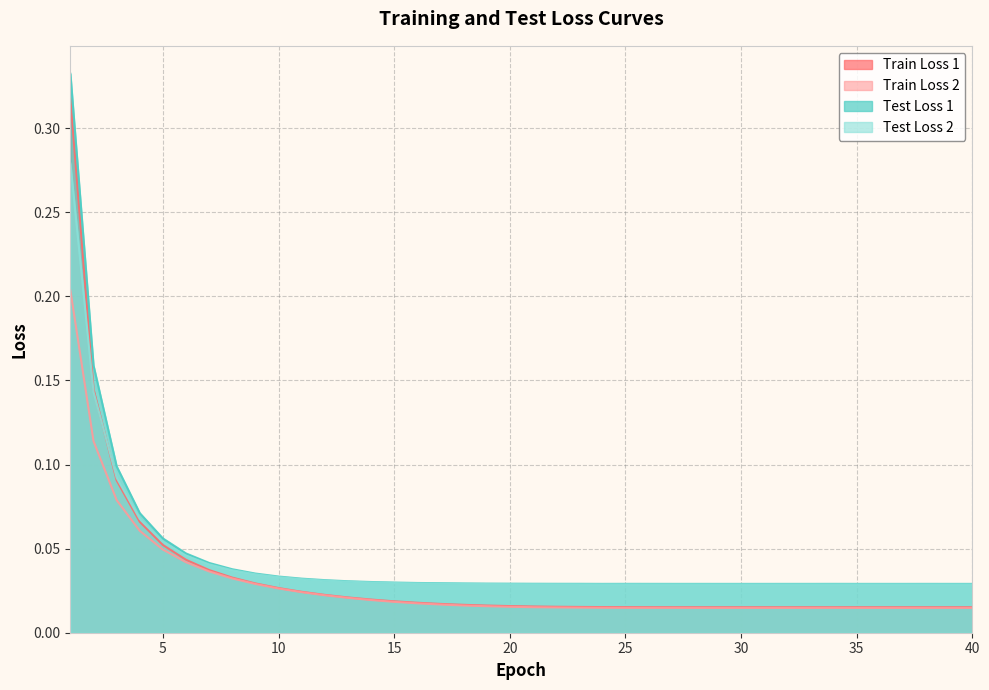

Rank the series at 9 from lowest to highest value.

Train Loss 2, Train Loss 1, Test Loss 2, Test Loss 1